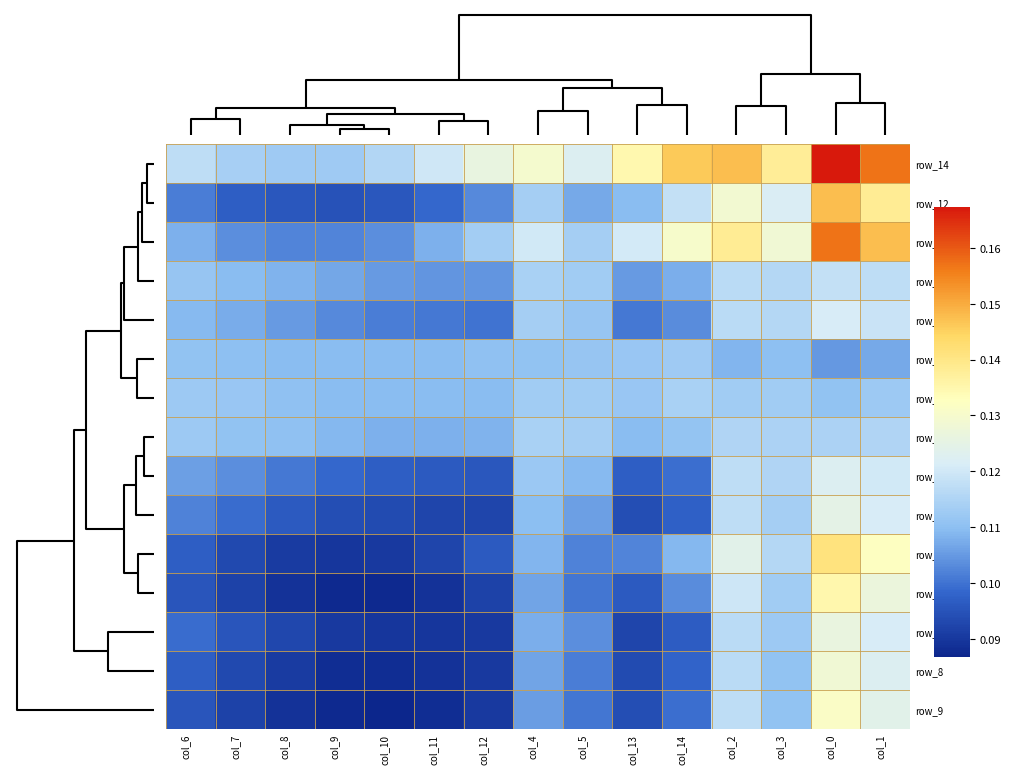

Which category has the lowest value across all series?

col_10